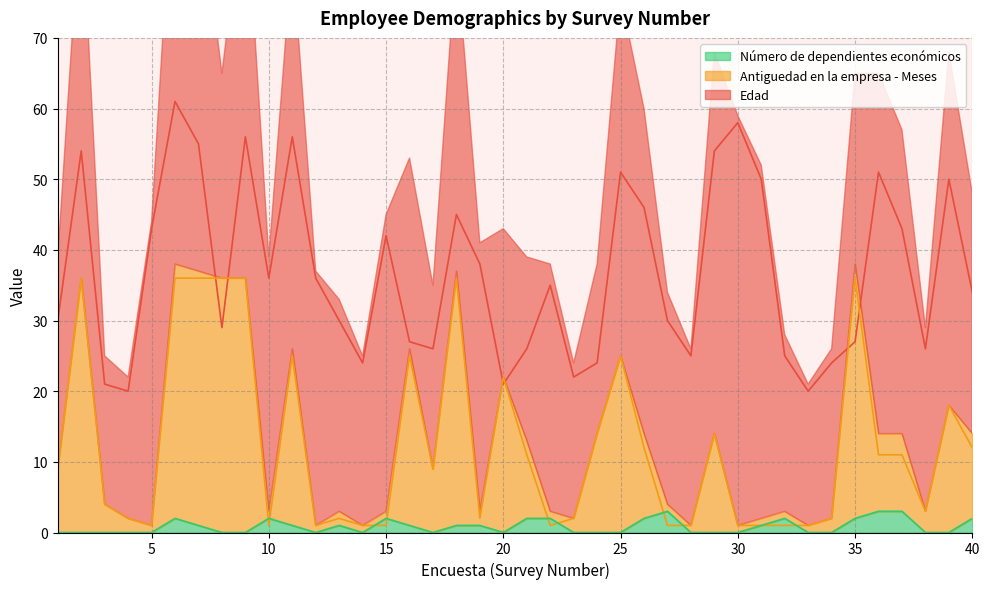

What is the value of the Edad point at the 39th from the left?

50